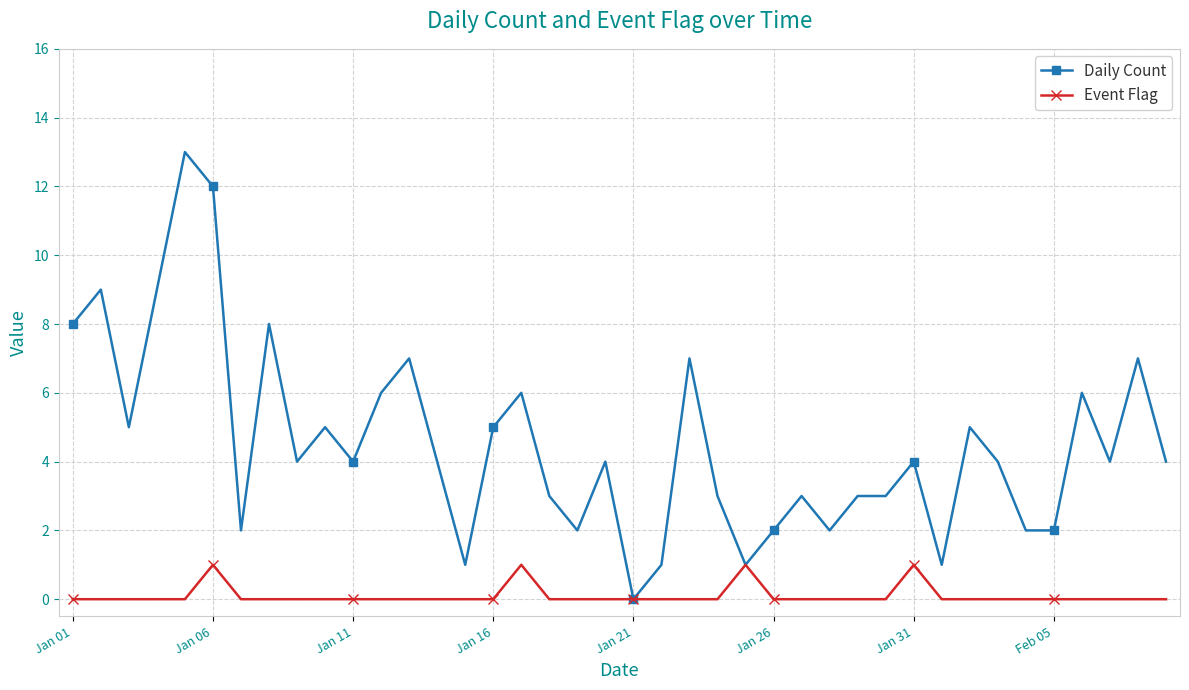

How many categories are shown in the chart?

40